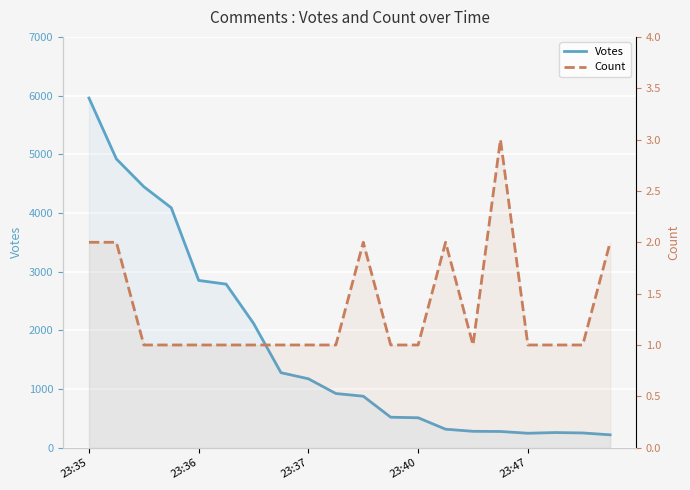

What is the spread (max minus min) of values at 23:37?

1173